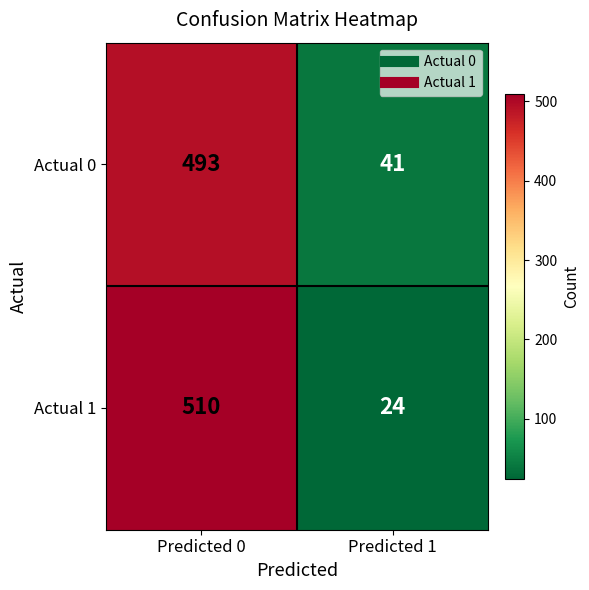

Is it true that Actual 1 equals 510 at Predicted 0?

True